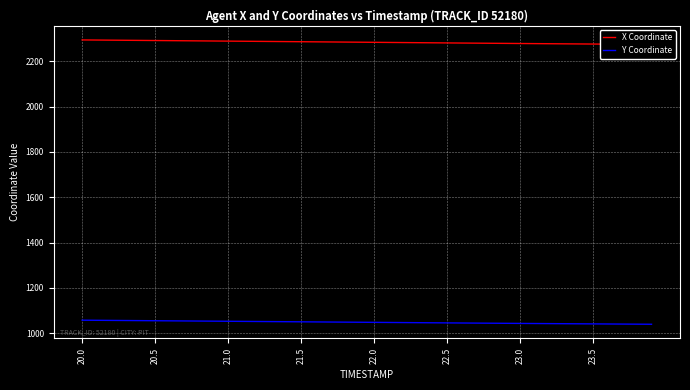

How many lines are shown in the chart?

2